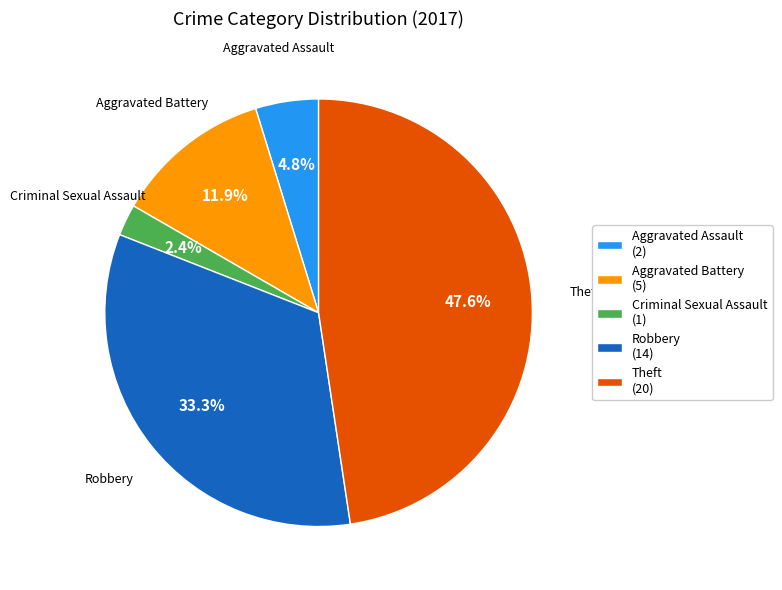

Which slice is the largest?

Theft